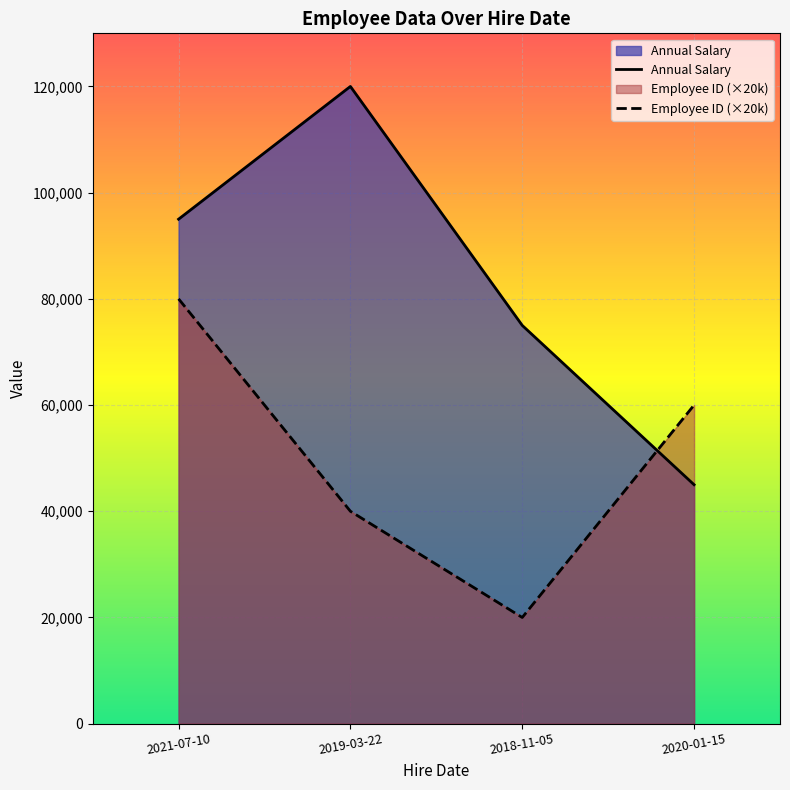

What is the sum of the Employee ID values at 2019-03-22 and 2021-07-10?

6